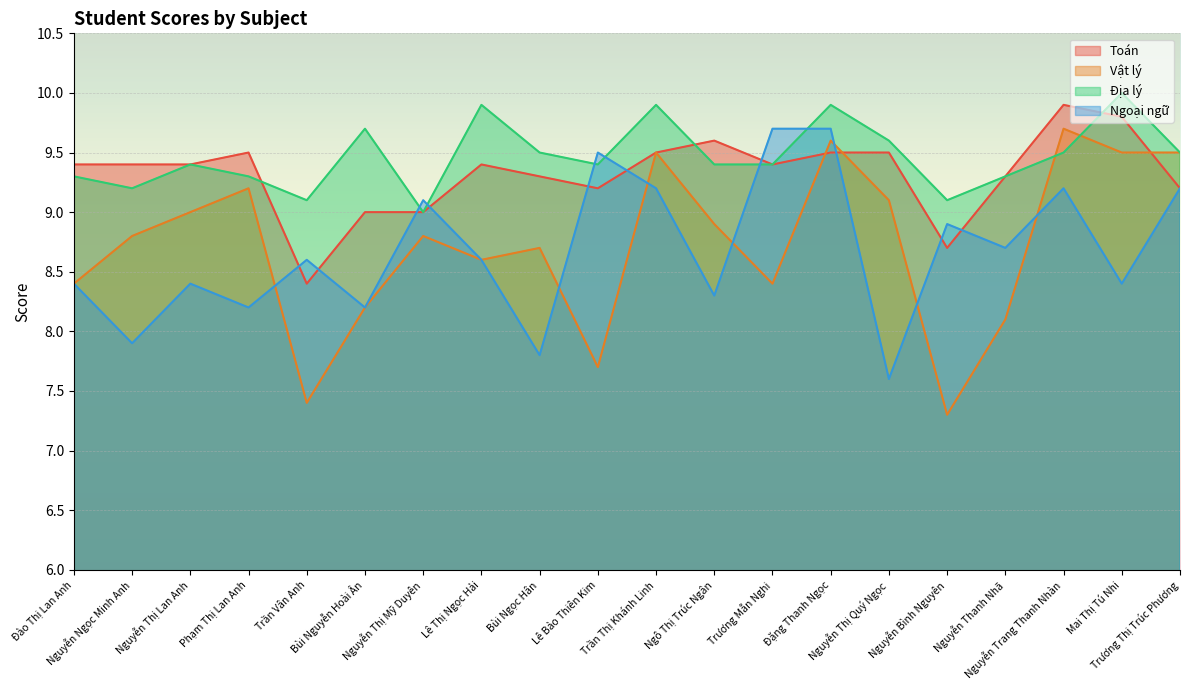

How many lines are shown in the chart?

4